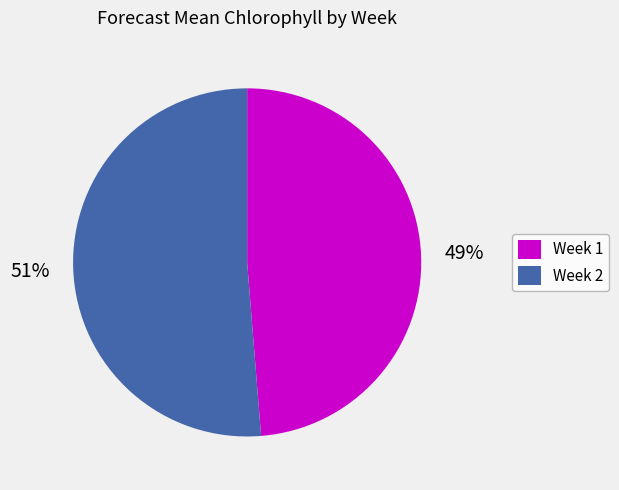

Count the number of slices in the pie.

2